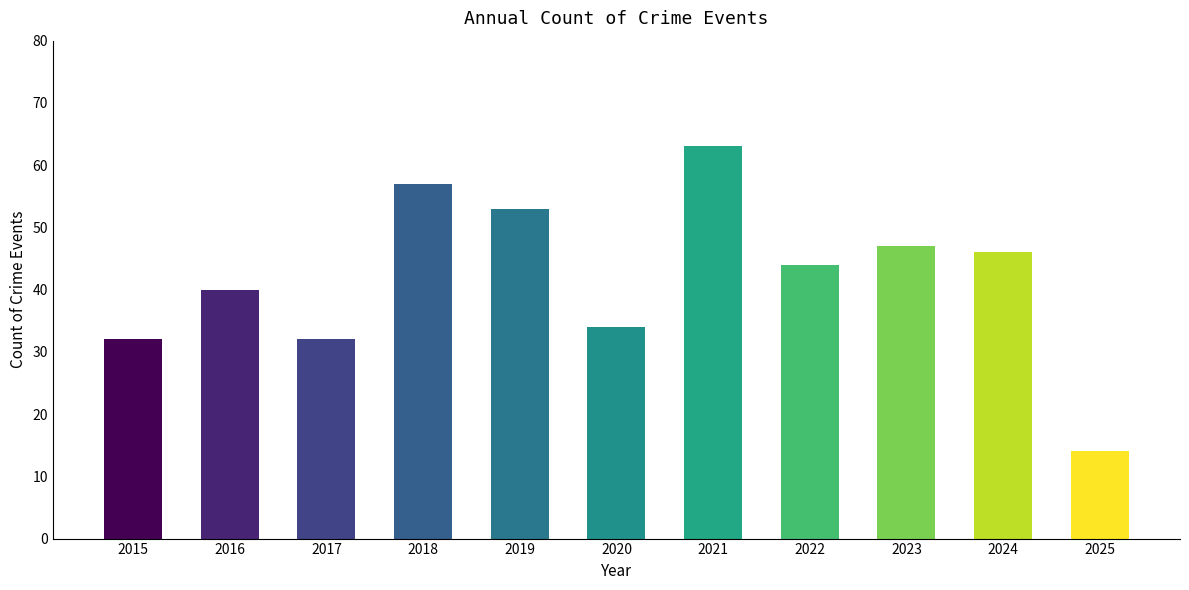

What is the sum of the values at 2019 and 2025?

67